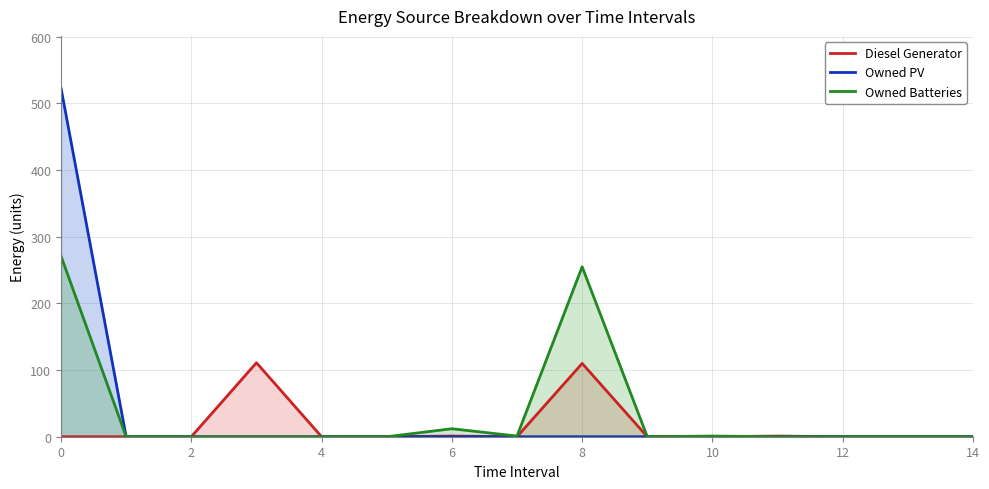

Is it true that Diesel Generator equals 0 at 12?

True